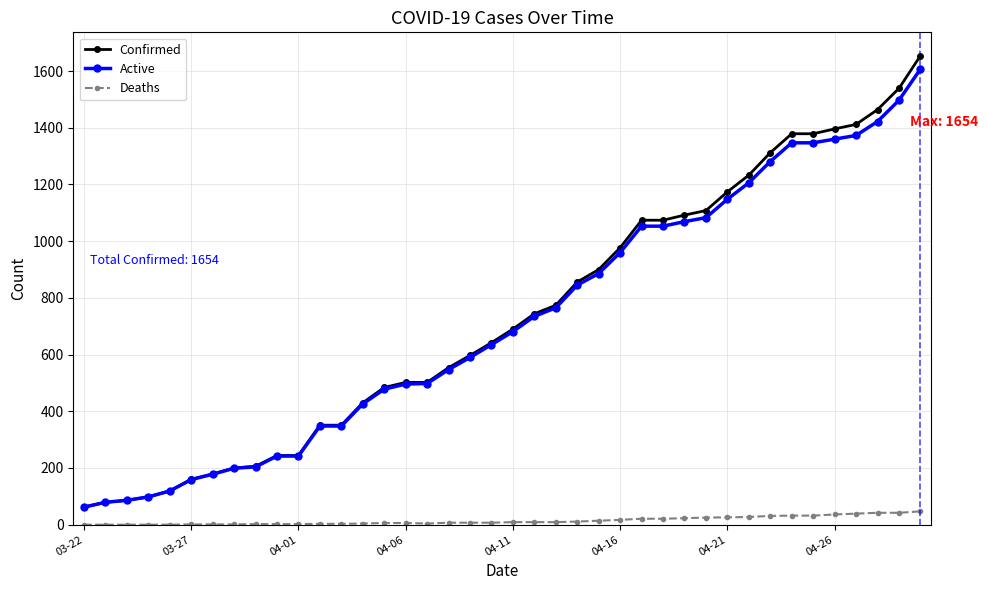

What is the minimum value for Active?

62